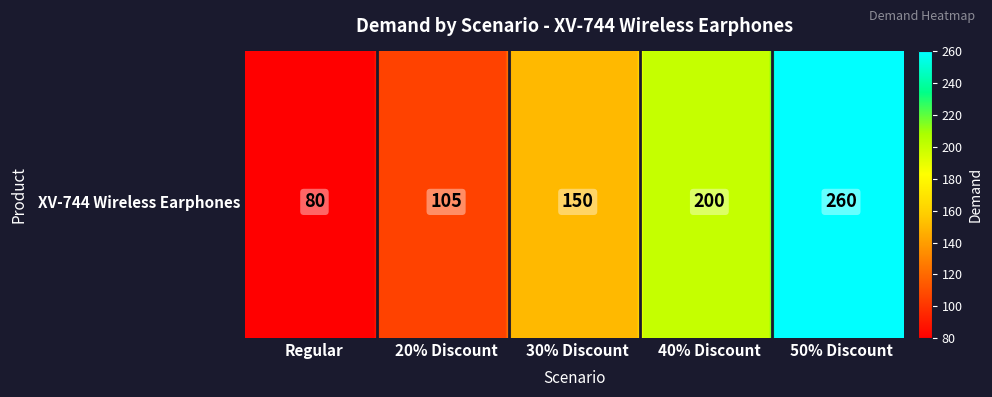

Reading left to right, transcribe all the data shown in this chart.

80	105	150	200	260